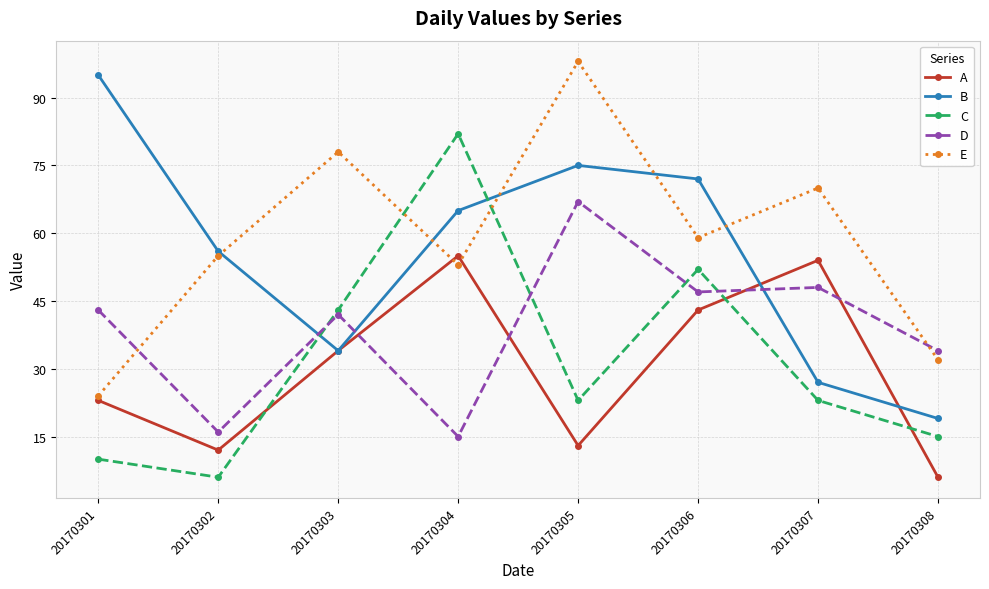

What are all the series names shown in the legend?

A, B, C, D, E